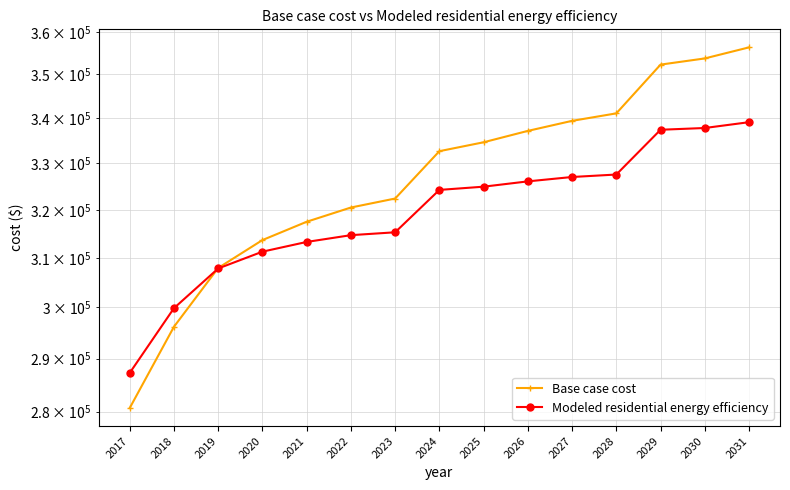

Rank the series by their average value, from highest to lowest.

Base case cost, Modeled residential energy efficiency